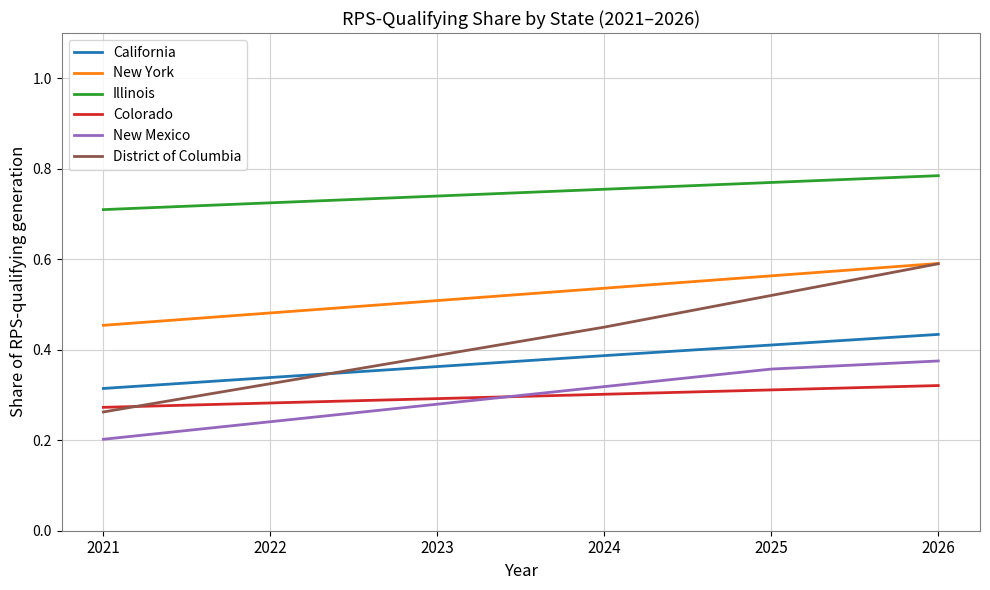

List the labels in order of District of Columbia value, smallest first.

2021, 2022, 2023, 2024, 2025, 2026